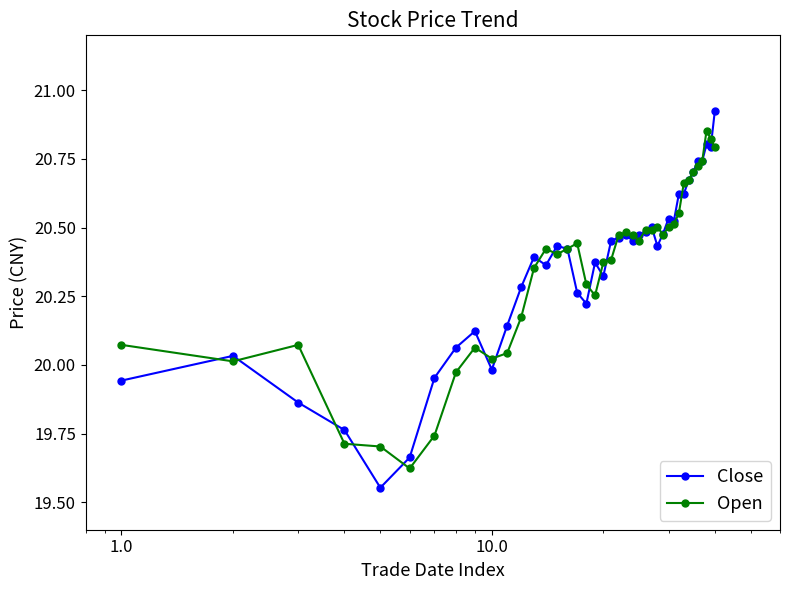

True or false: Open has more than 1 points higher than both neighbors.

True